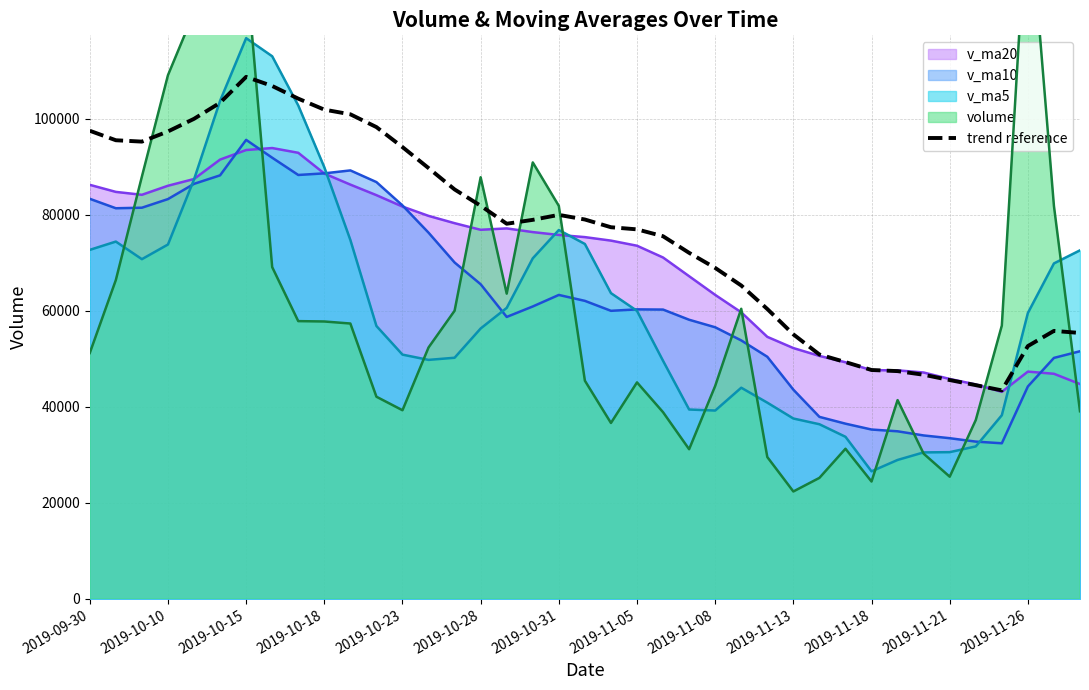

What is the approximate value of v_ma20 at 2019-11-08?

63288.0